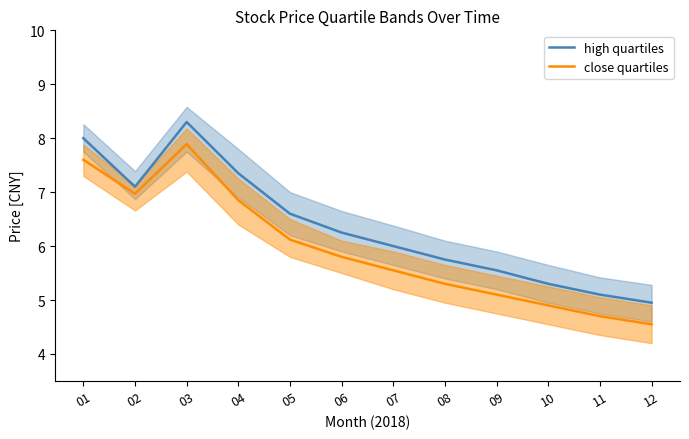

At which label does close quartiles first exceed 5?

01